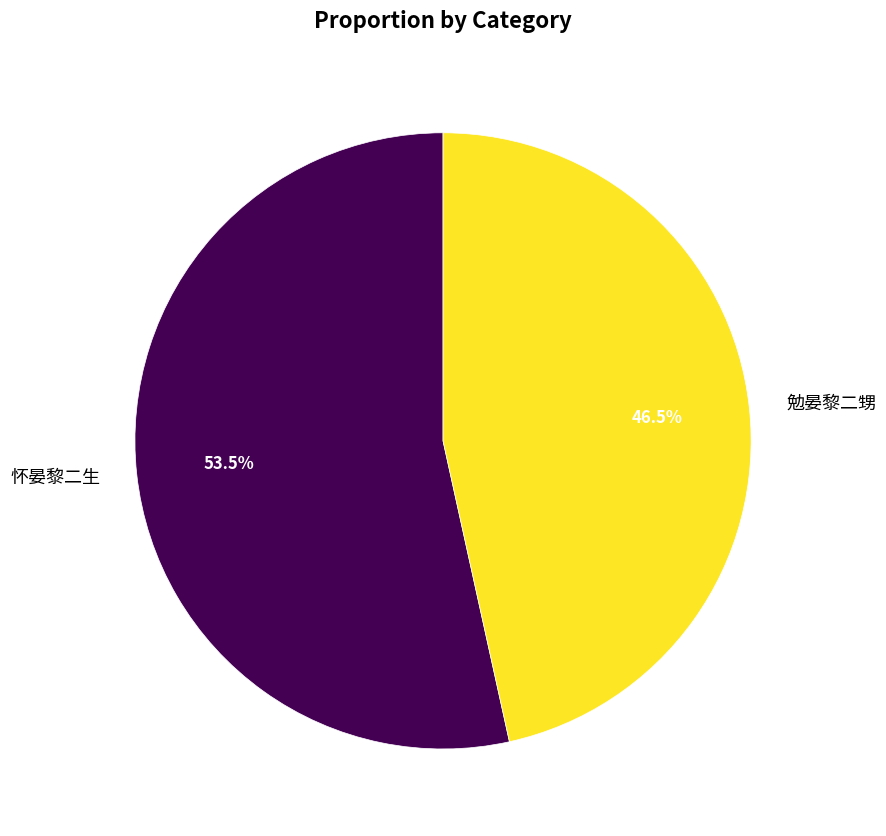

Rank the categories by value from lowest to highest.

勉晏黎二甥, 怀晏黎二生